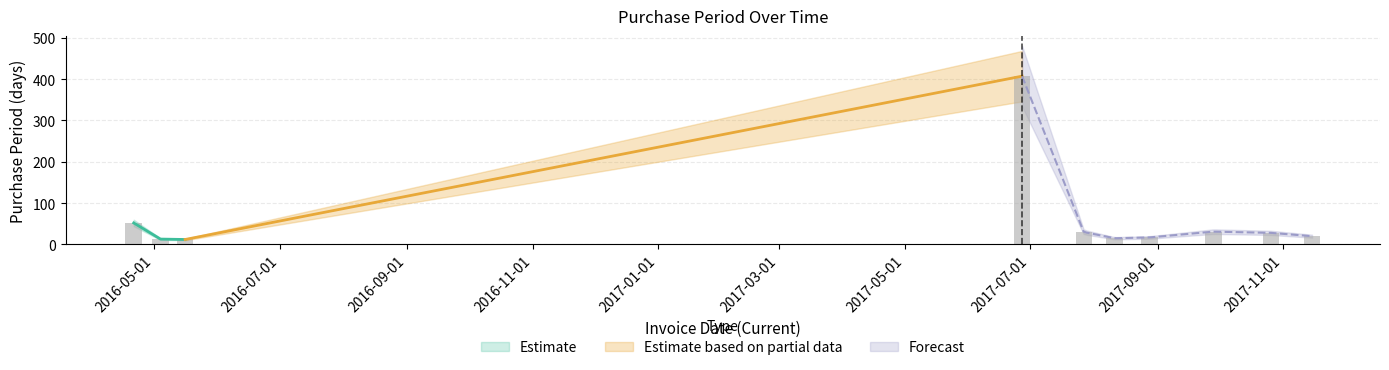

How many categories are shown in the chart?

10